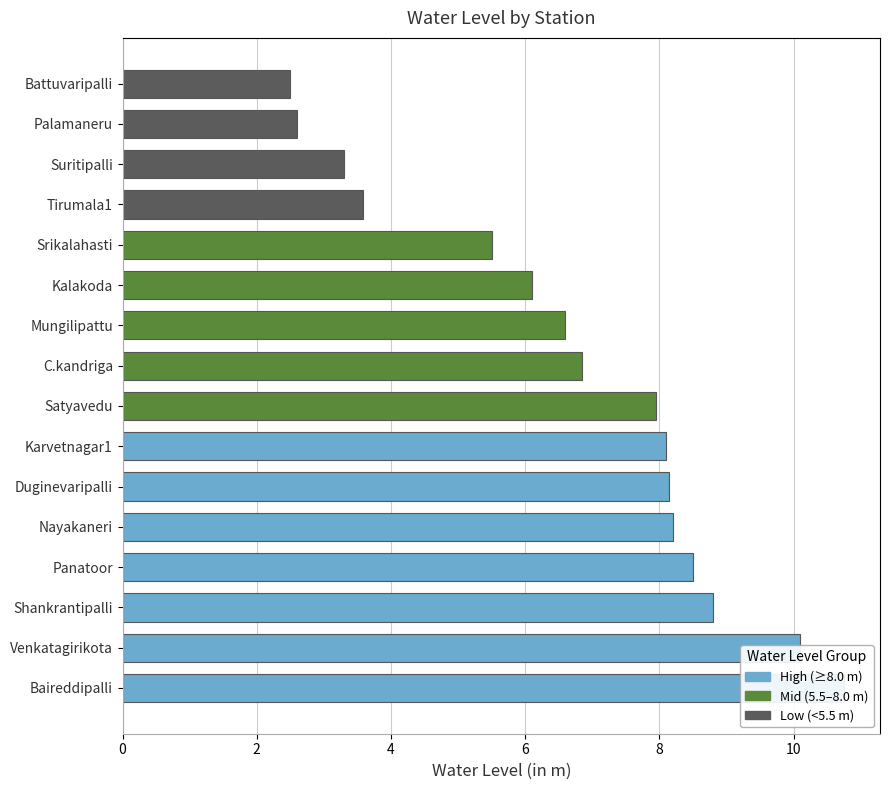

At which label does the data first exceed 7?

Baireddipalli